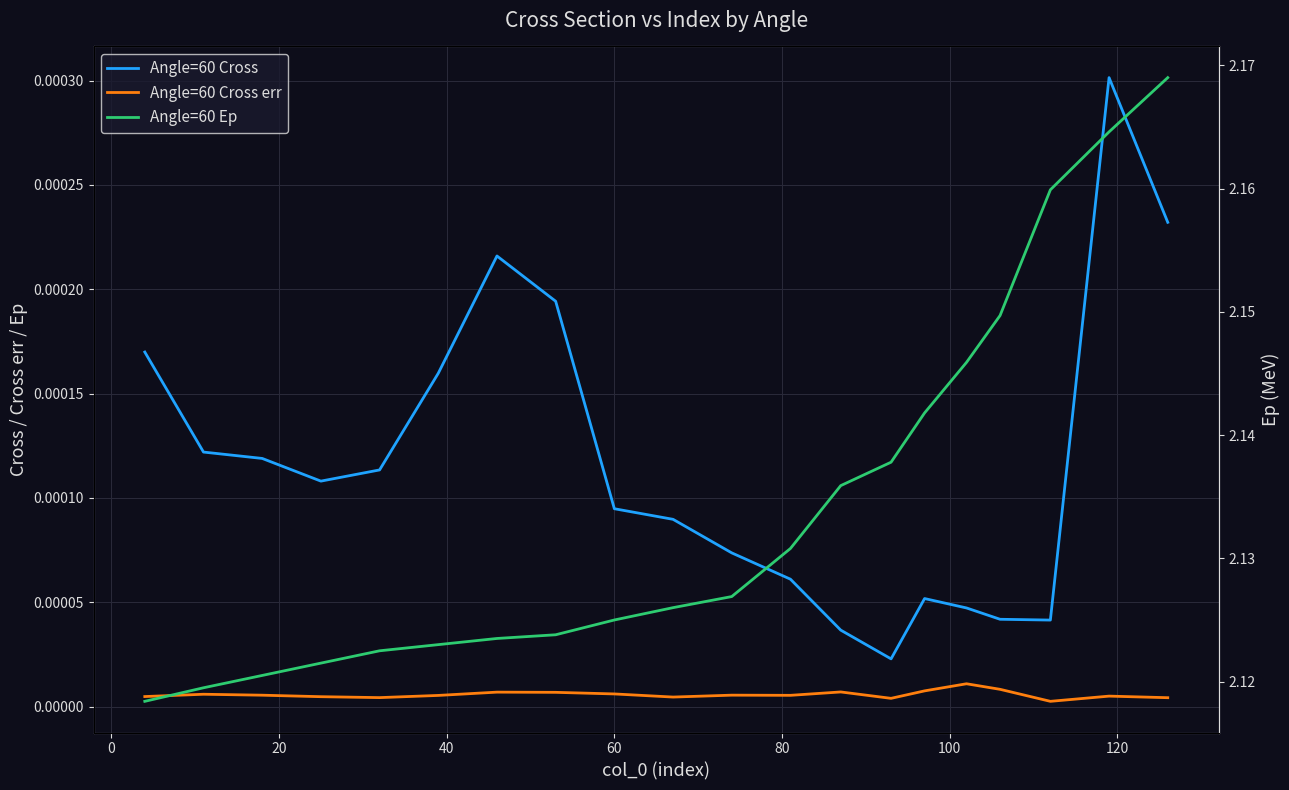

What is the average value of the Angle=60 Ep series?

2.1